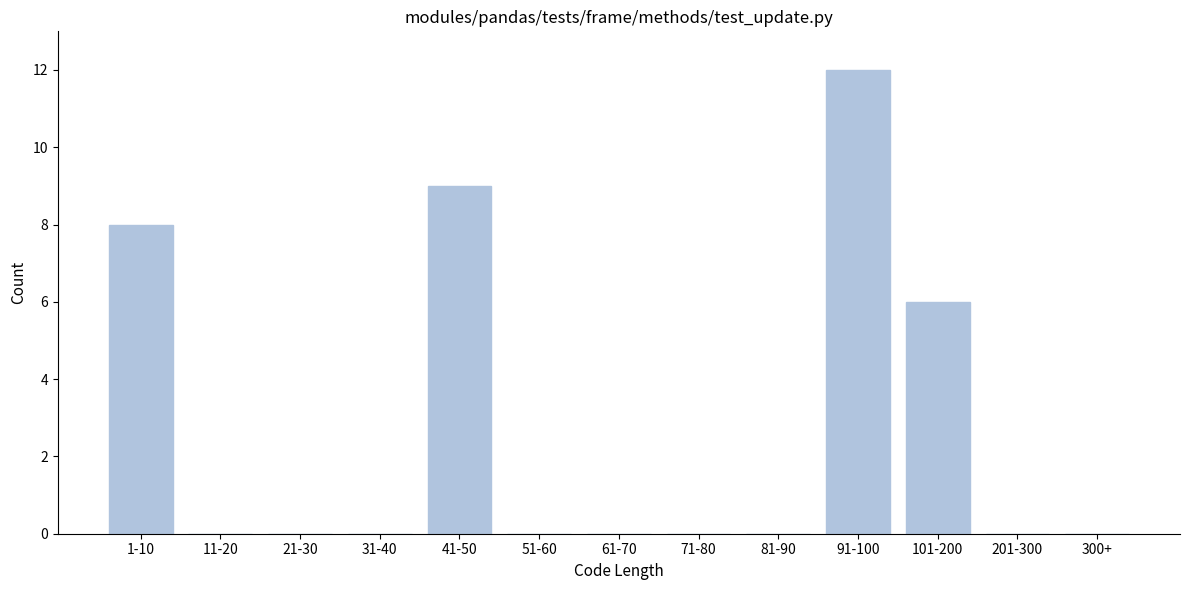

Reading right to left, list all the values displayed in this chart.

300+=0	201-300=0	101-200=6	91-100=12	81-90=0	71-80=0	61-70=0	51-60=0	41-50=9	31-40=0	21-30=0	11-20=0	1-10=8